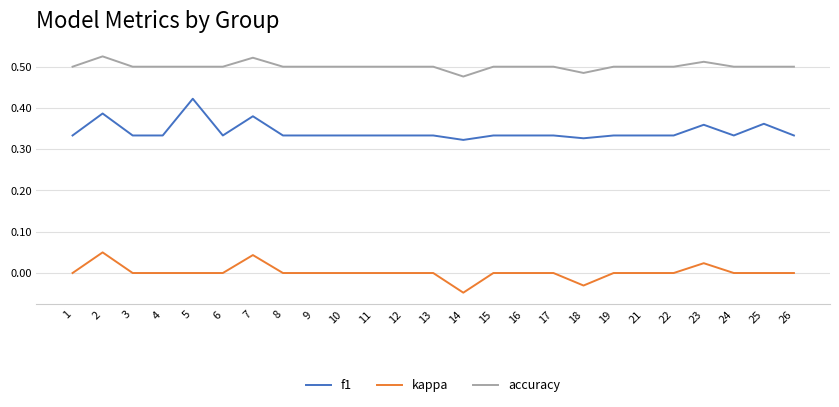

True or false: kappa and f1 intersect in this chart.

False